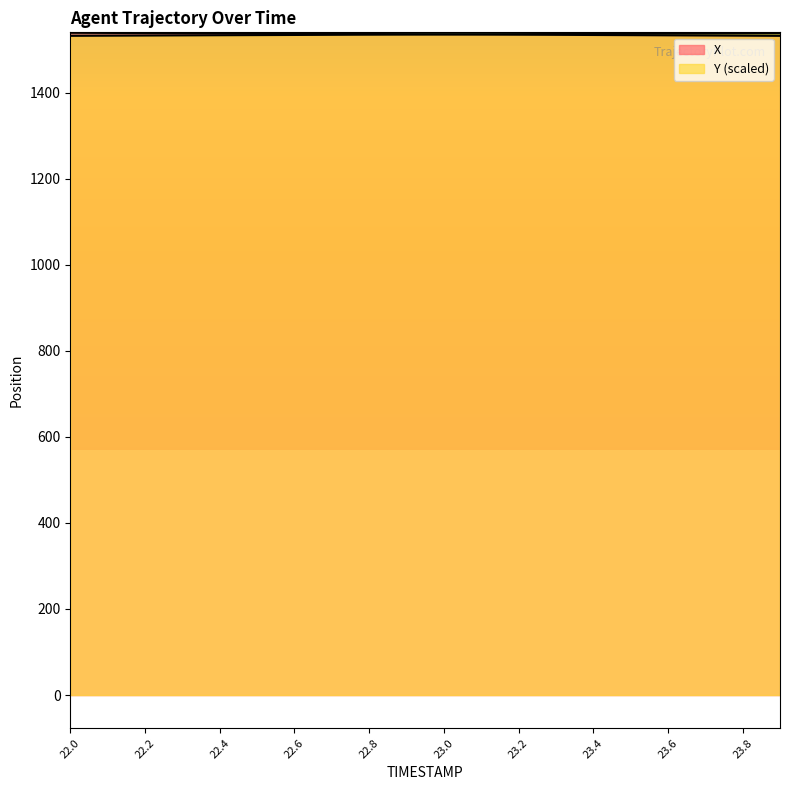

How many lines are shown in the chart?

2